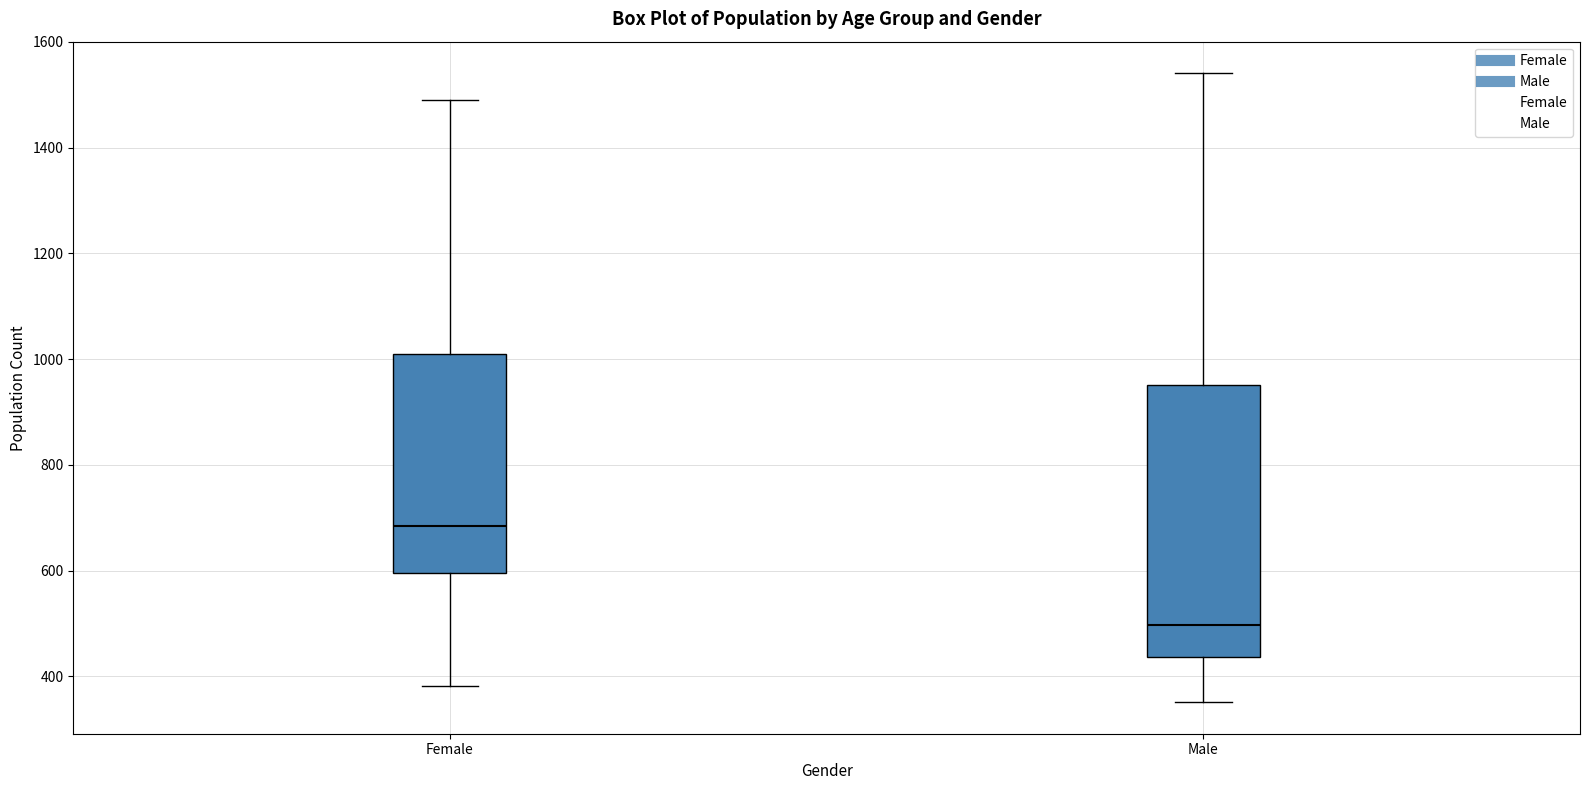

Reading left to right, read every box against the y-axis: the position of its median line, the range the box covers, and the ends of its whiskers. The values are not printed on the chart, so give them approximately, as read against the axis.

Female: median 680, box 600 to 1000, whiskers 380 to 1500
Male: median 500, box 440 to 960, whiskers 360 to 1540